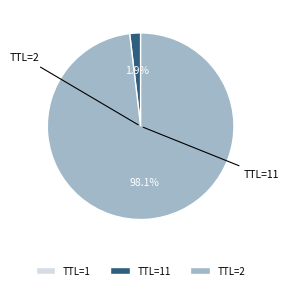

Is there a majority slice in this chart?

Yes